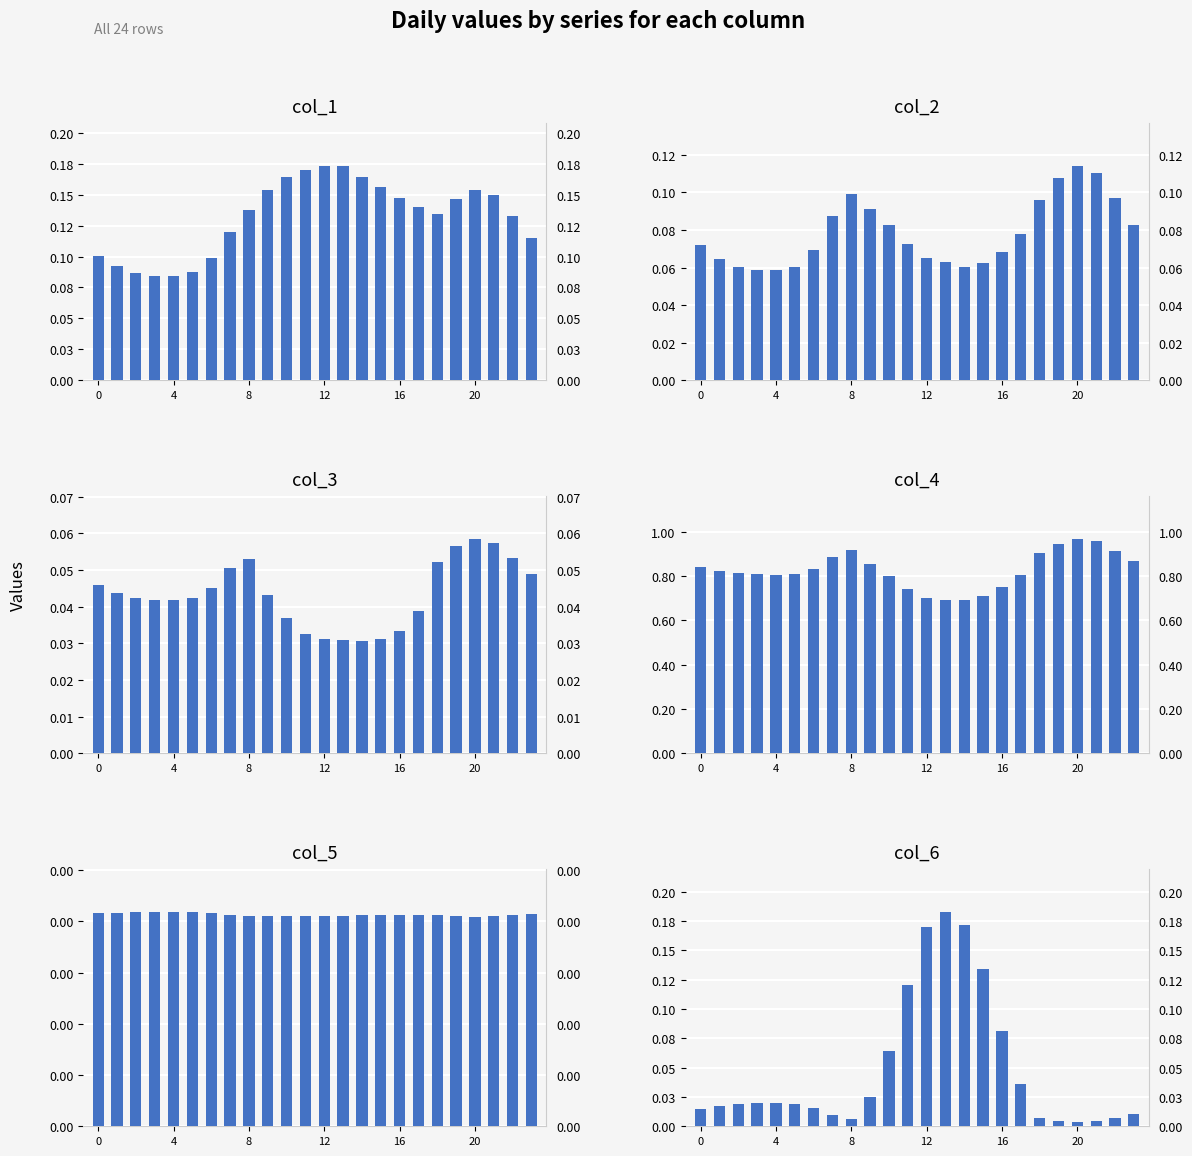

The col_6 series shows 0.0 at 4. True or false?

True